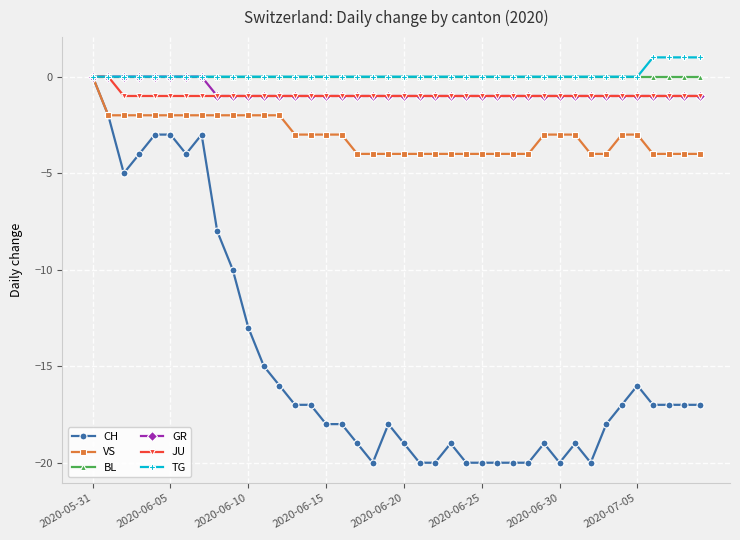

Which series has the widest spread of values?

CH